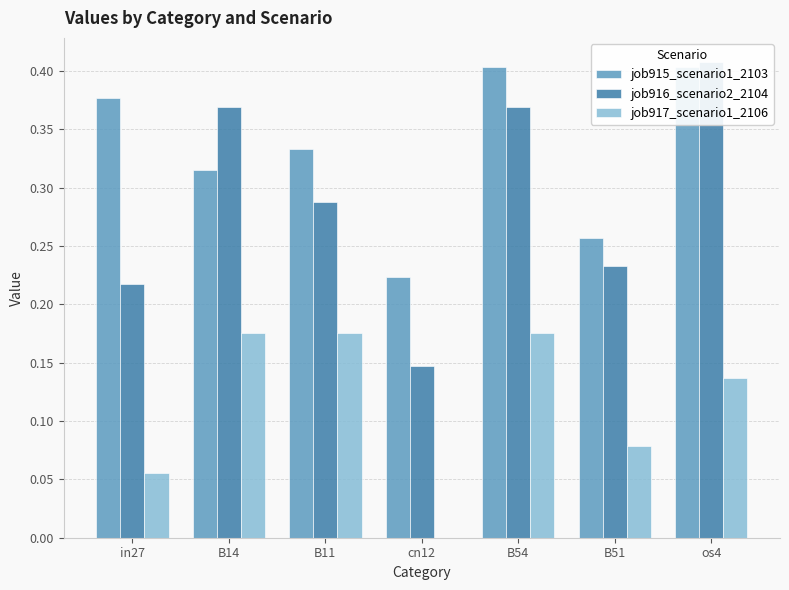

What is the label of the 4th bar from the left?

cn12